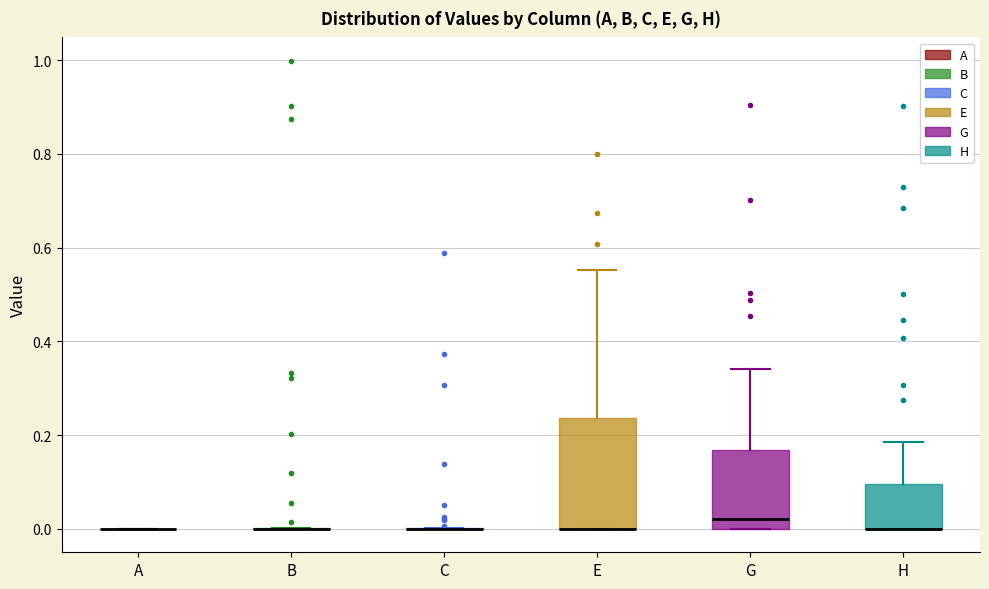

Which box is the tallest, from its lower edge to its upper edge?

E